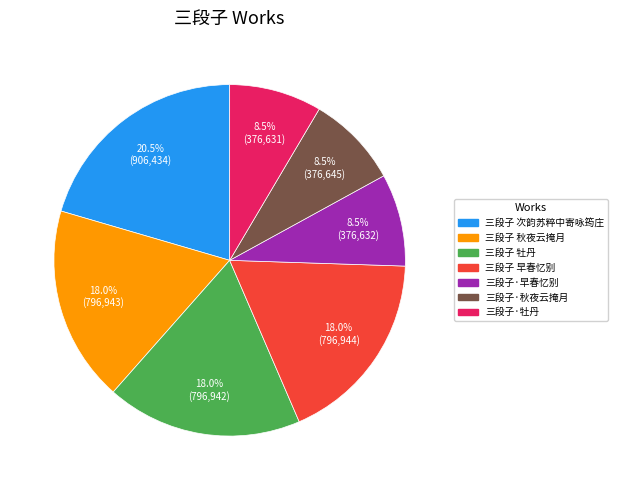

What percentage is NOT represented by 三段子 次韵苏粹中寄咏筠庄?

79.5%